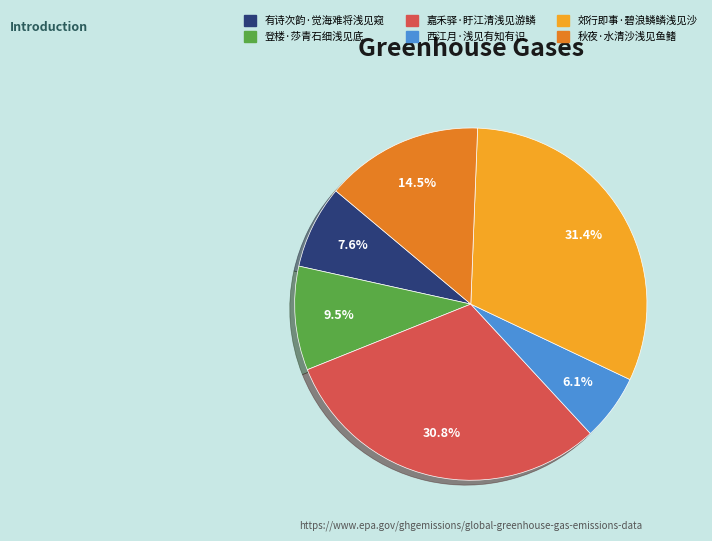

Is there a majority slice in this chart?

No